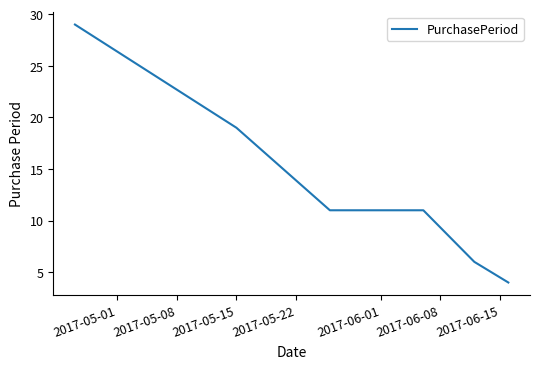

True or false: there are more than 1 points higher than both neighbors.

False